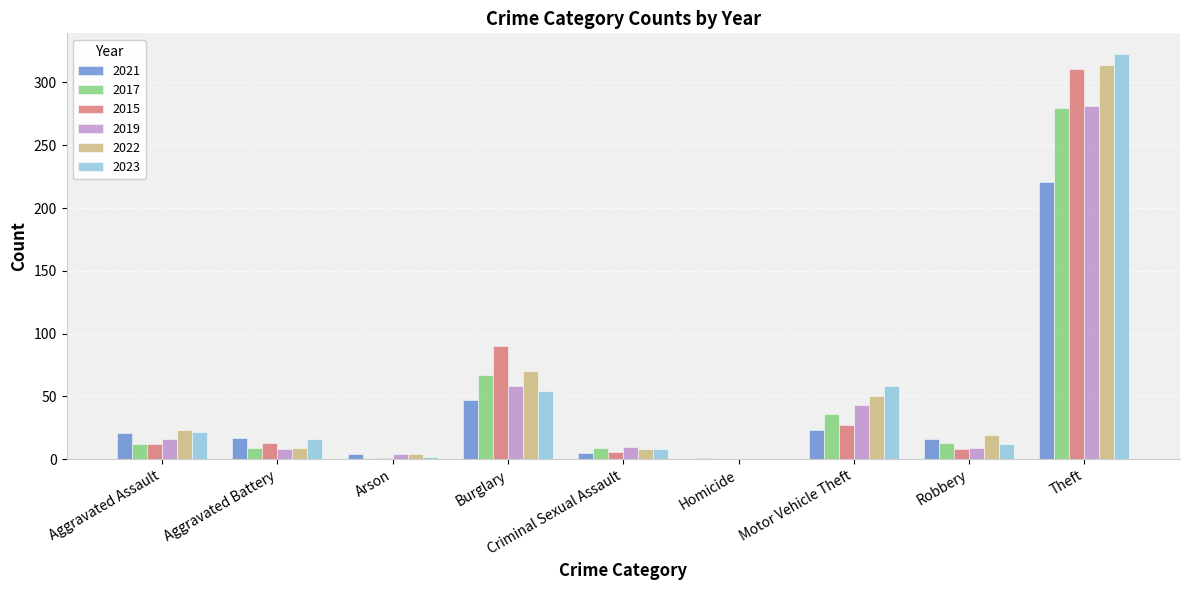

What is the average value of the 2019 series?

48